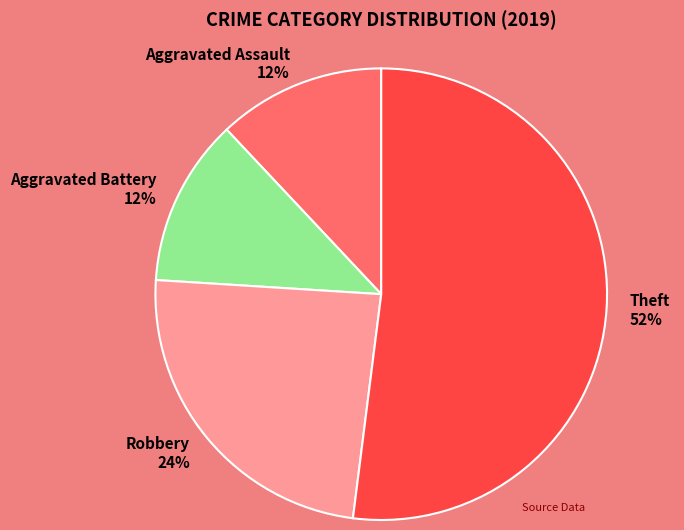

To the nearest percent, what is the difference between the largest and smallest slice percentages?

40%